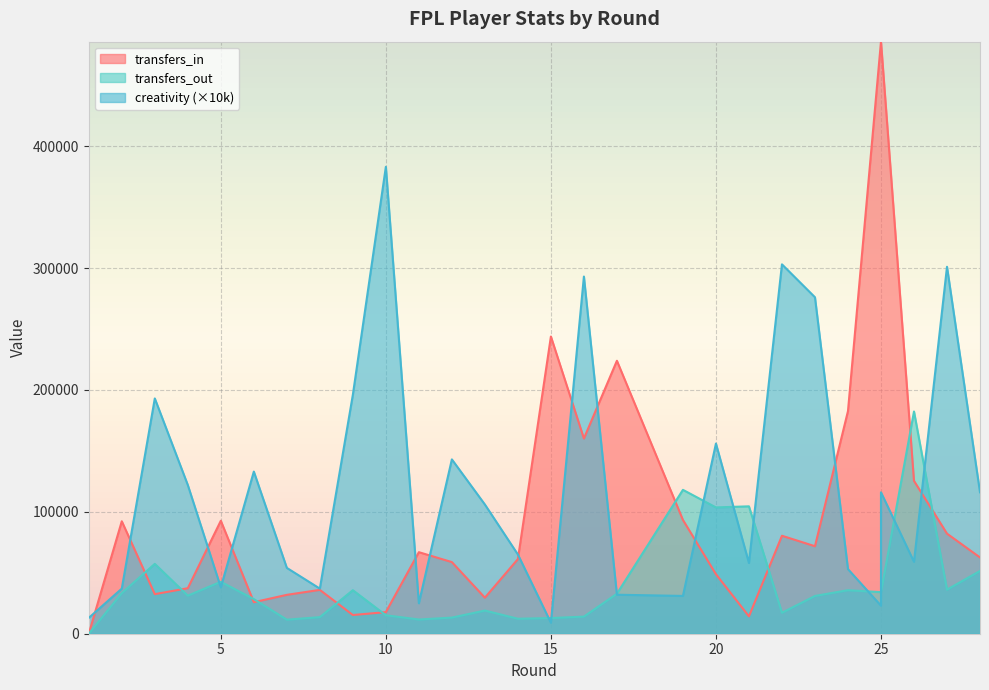

Which series has the largest total across all categories?

creativity